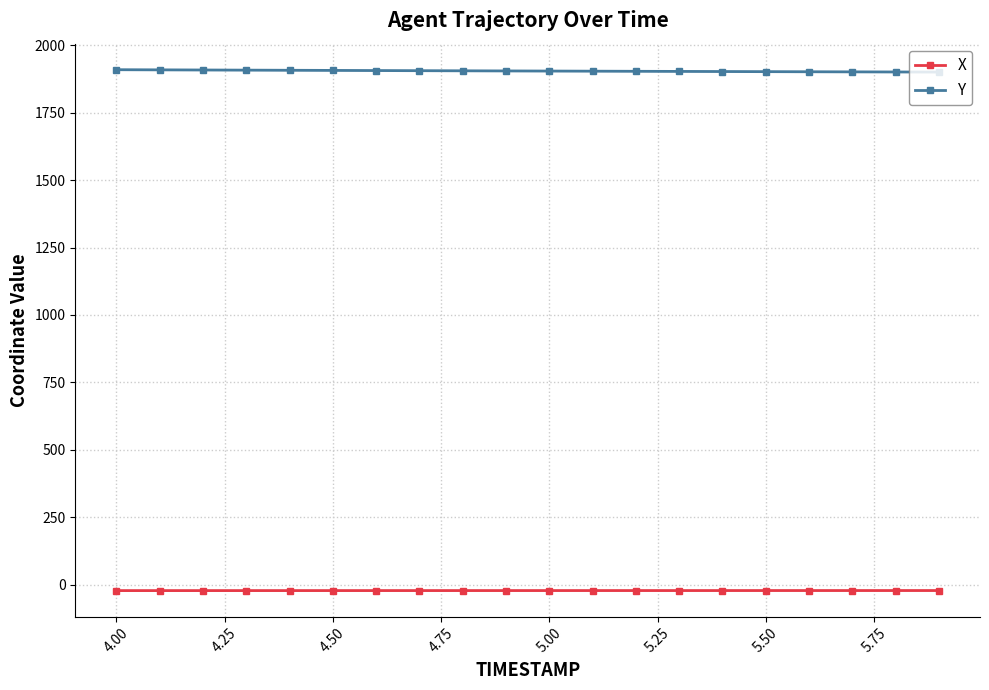

What is the sum of all X values?

-433.5